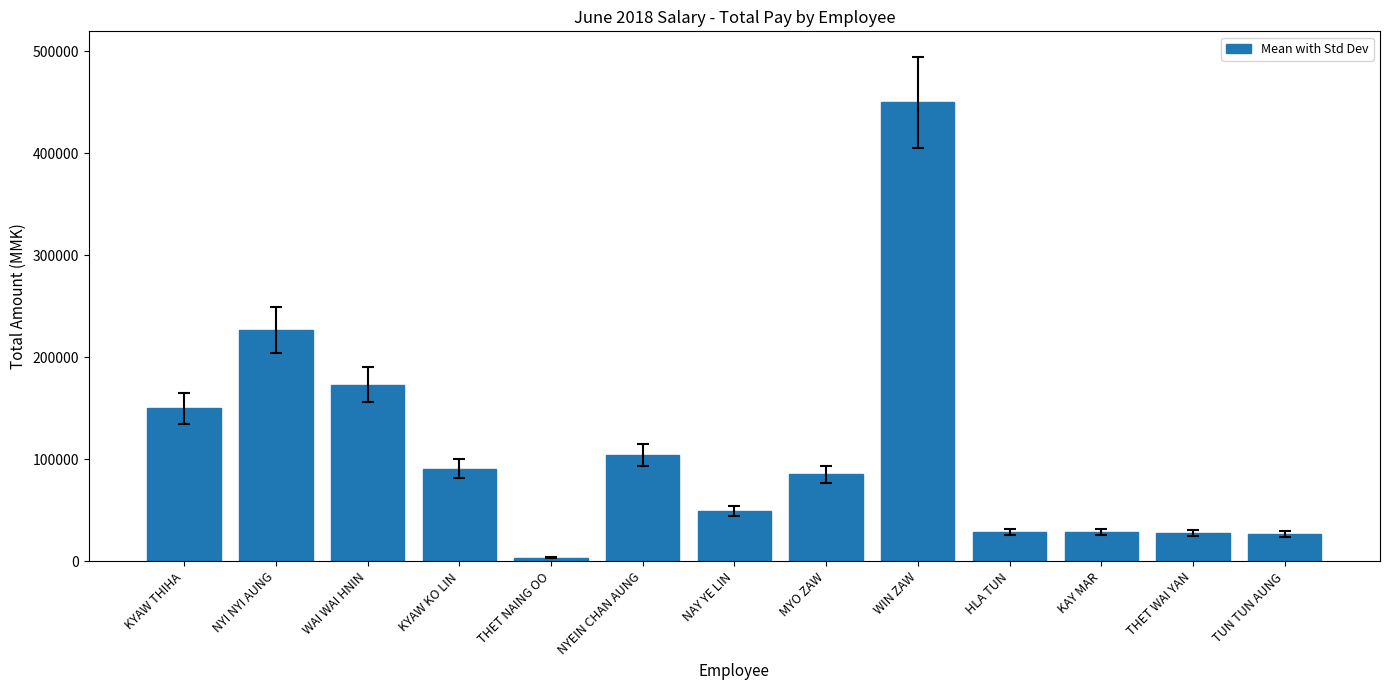

What is the ratio of the value at THET NAING OO to the value at HLA TUN?

0.1